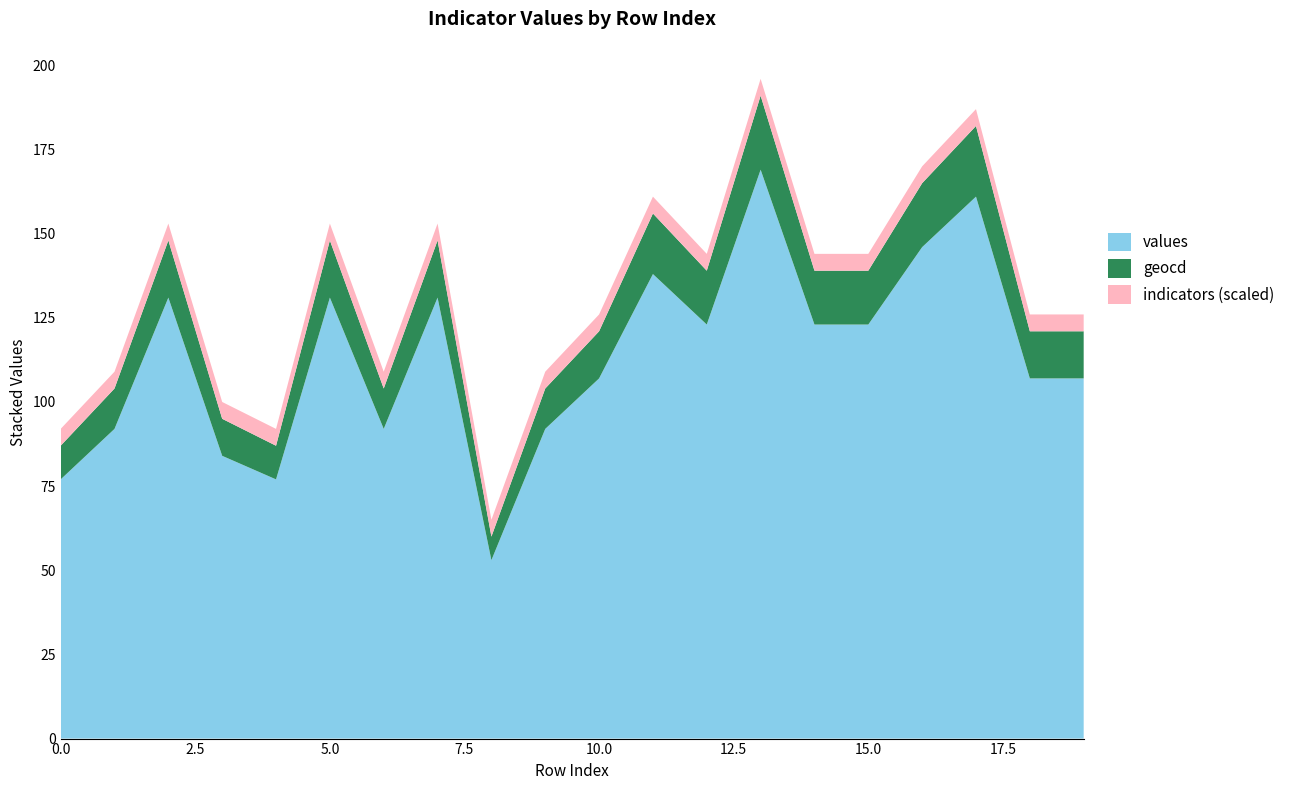

The value of values at 0.0 is 36. True or false?

False